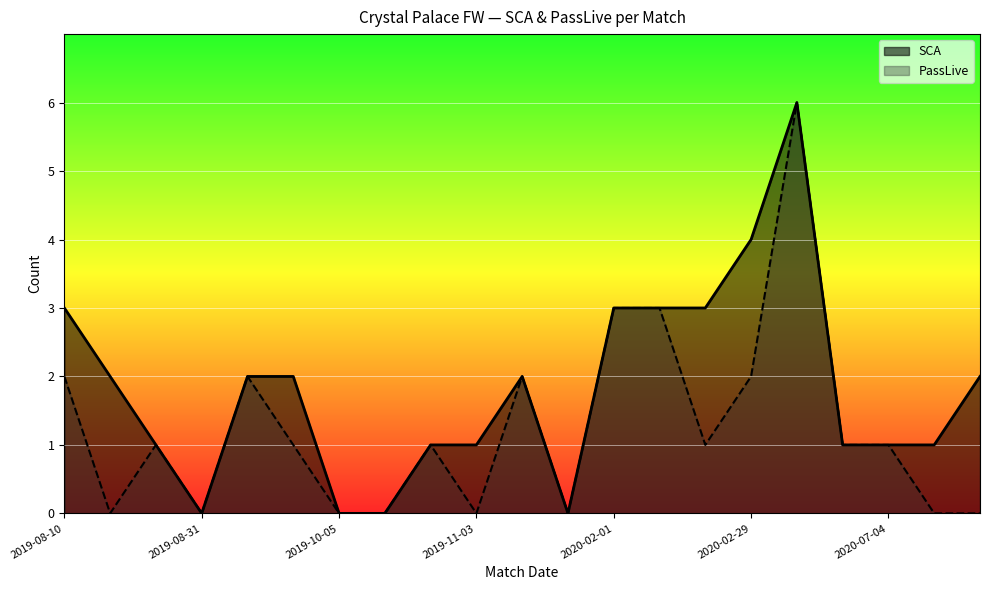

Which has a higher value, 2020-02-01 or 2019-08-31?

2020-02-01